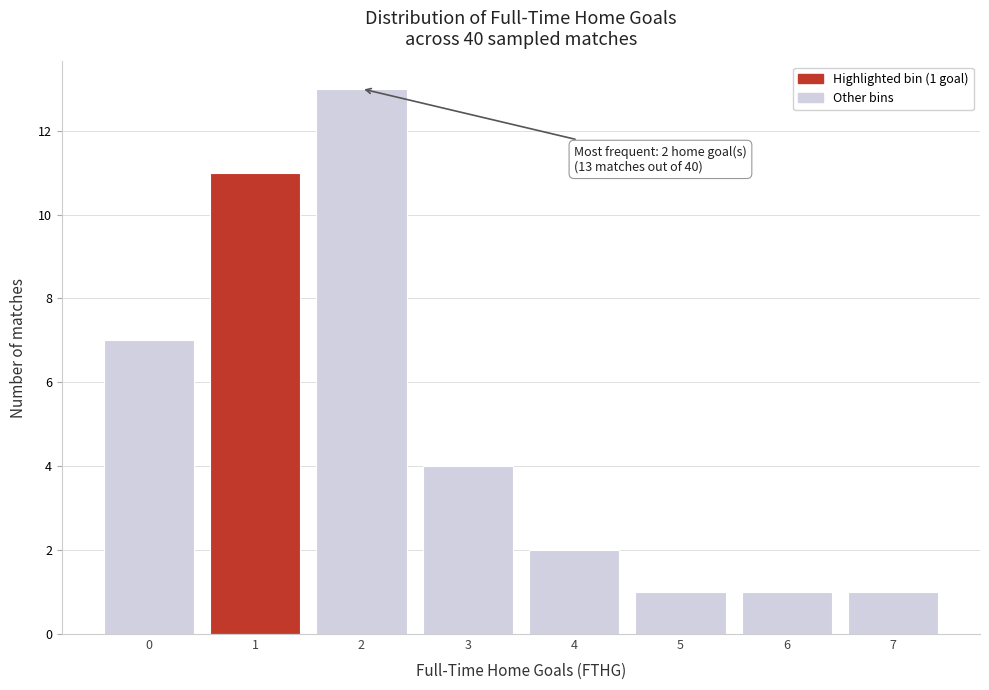

Reading left to right, transcribe all the data shown in this chart.

7	11	13	4	2	1	1	1